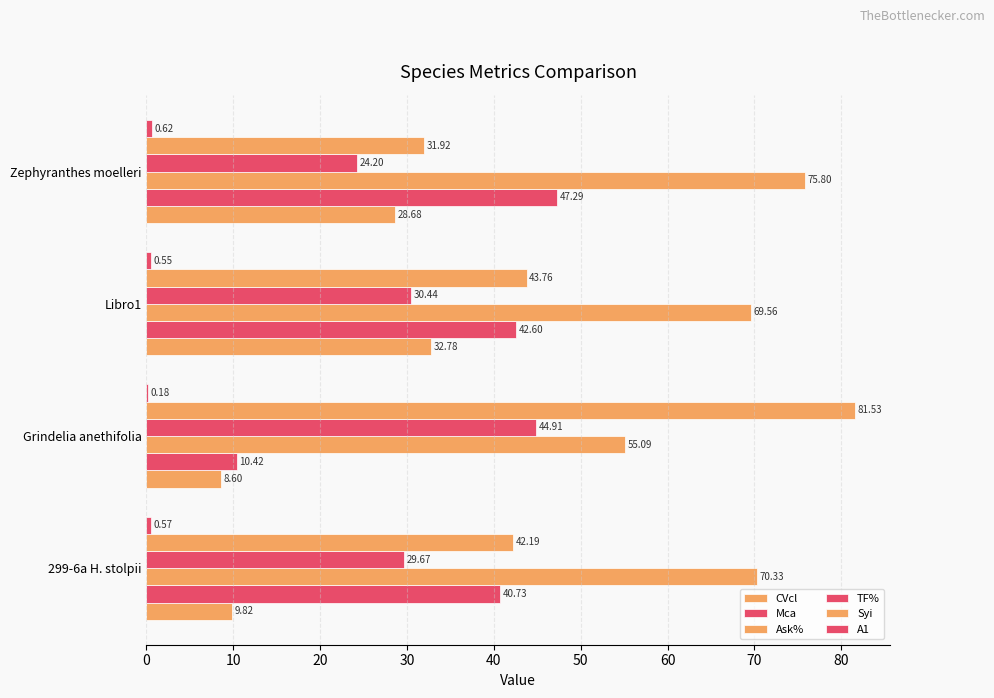

How many data points in CVcl are above 28?

2